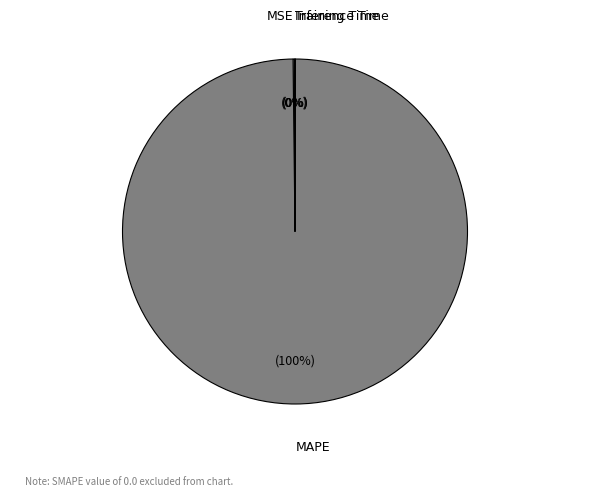

To the nearest percent, what percentage of the pie is MAPE?

100%